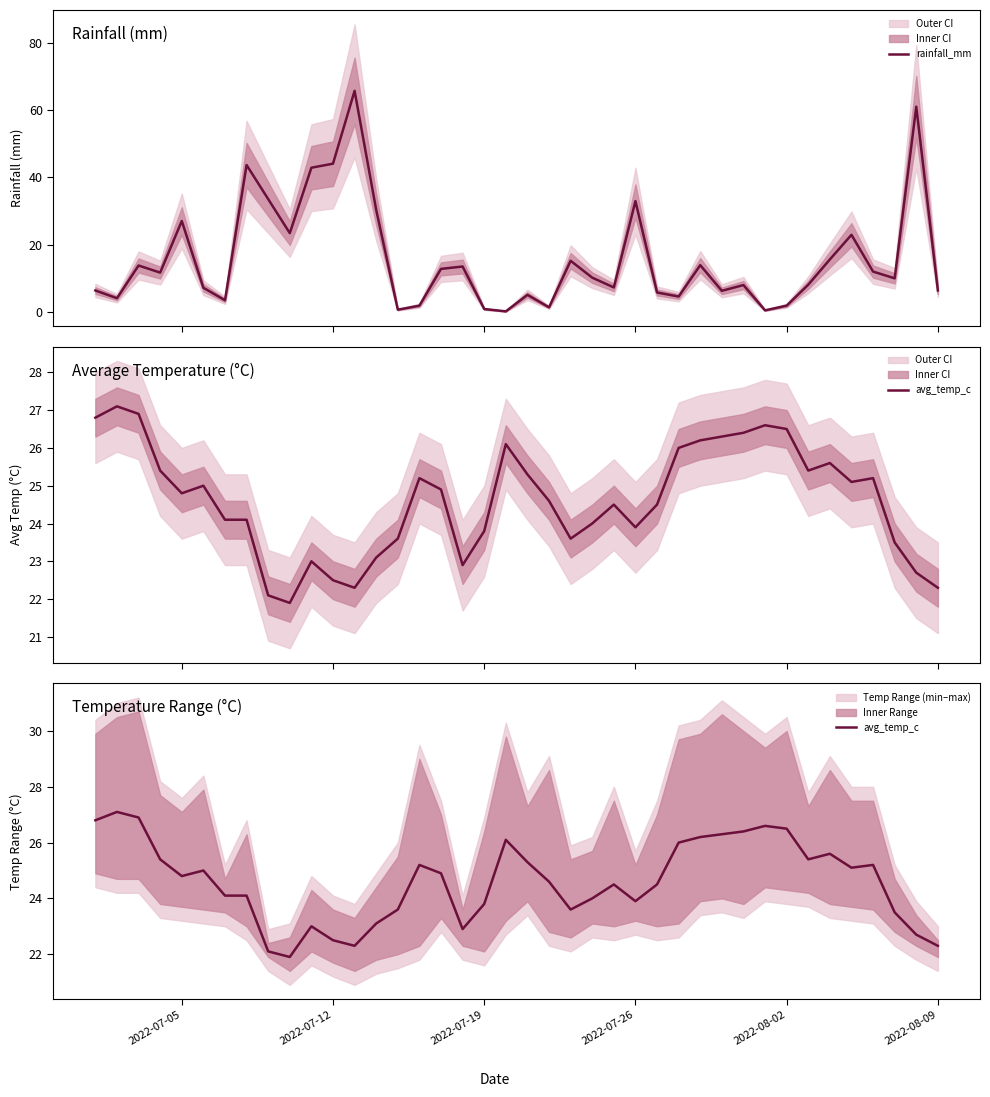

In avg_temp_c, how many points are lower than both neighbors (excluding endpoints)?

8